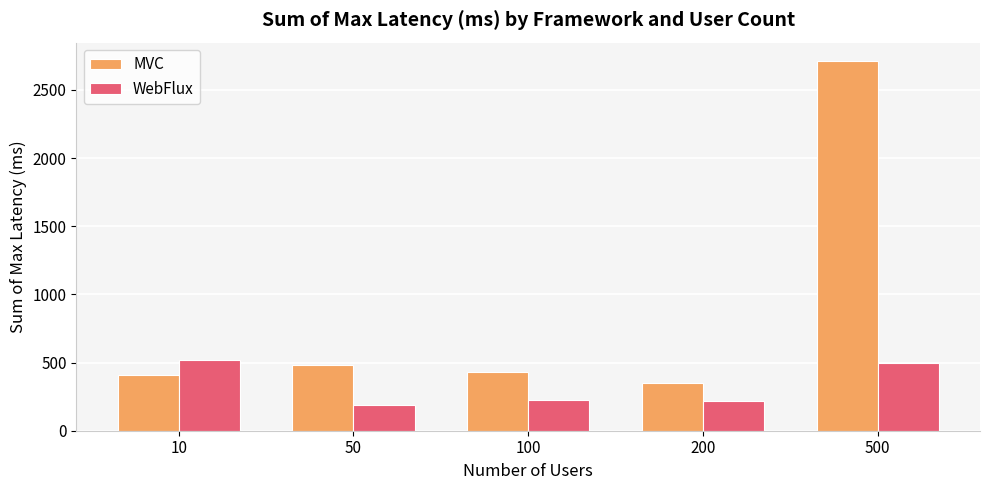

List the series in order of their peak value, highest first.

MVC, WebFlux